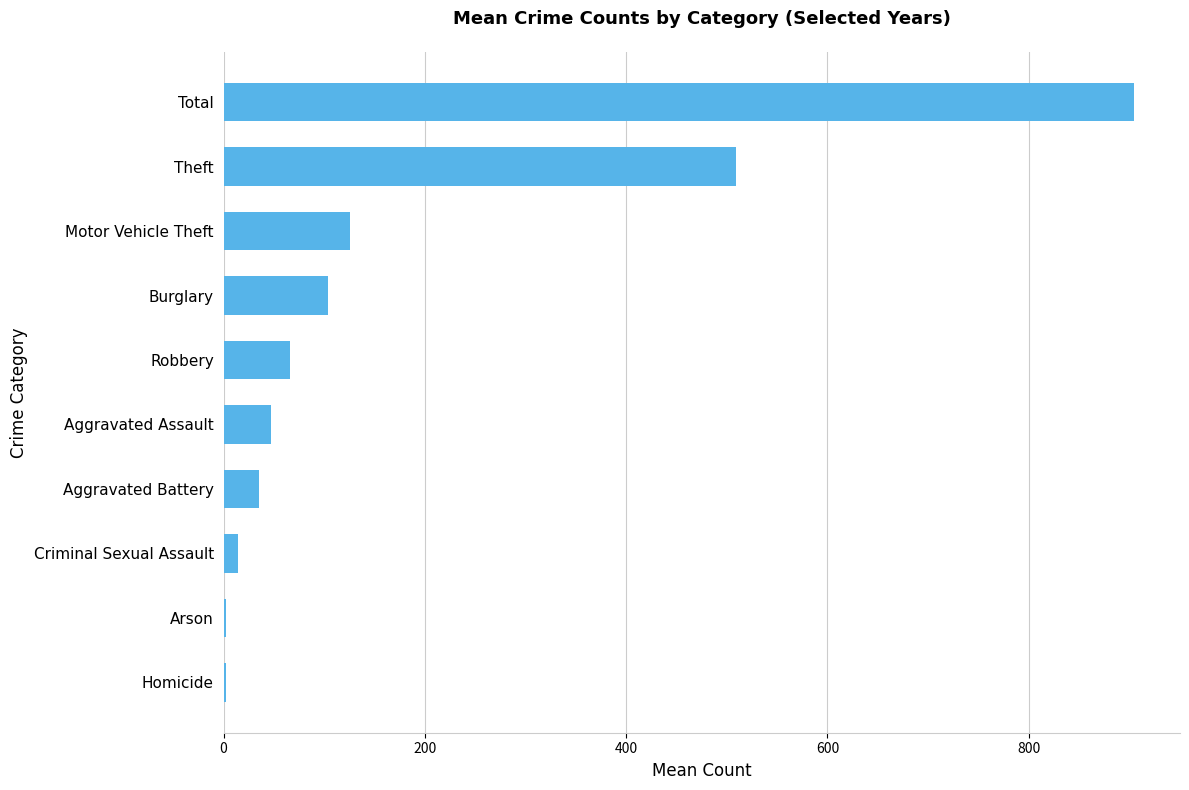

What is the maximum value shown in the chart?

905.0